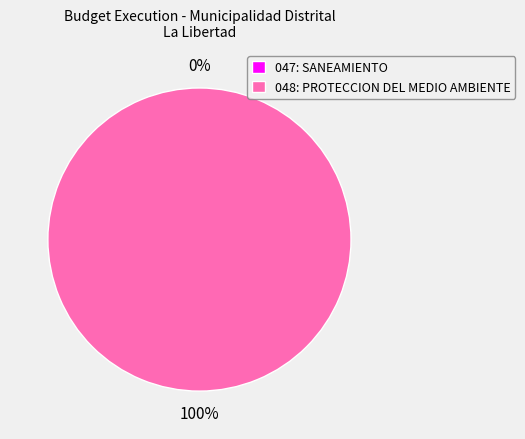

Which category has the biggest portion of the pie?

048: PROTECCION DEL MEDIO AMBIENTE